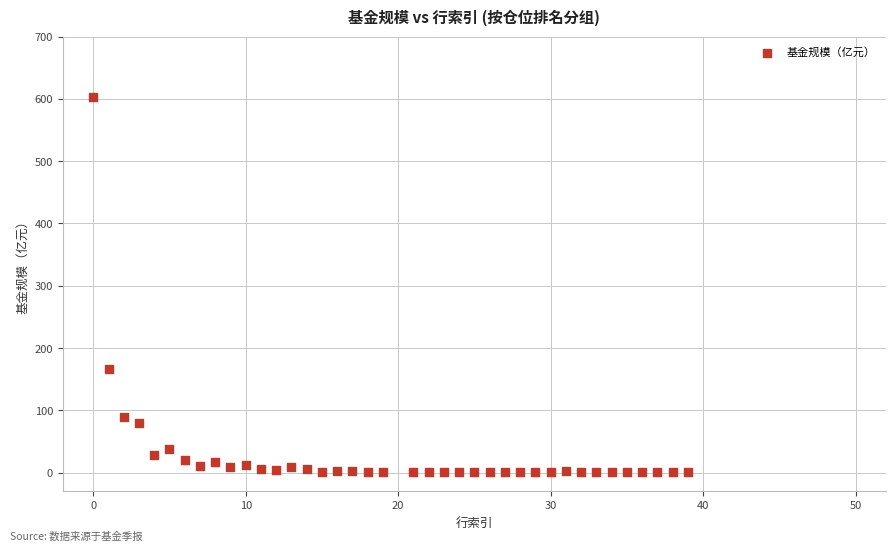

What Y value in the scatter plot is closest to 302?

166.4